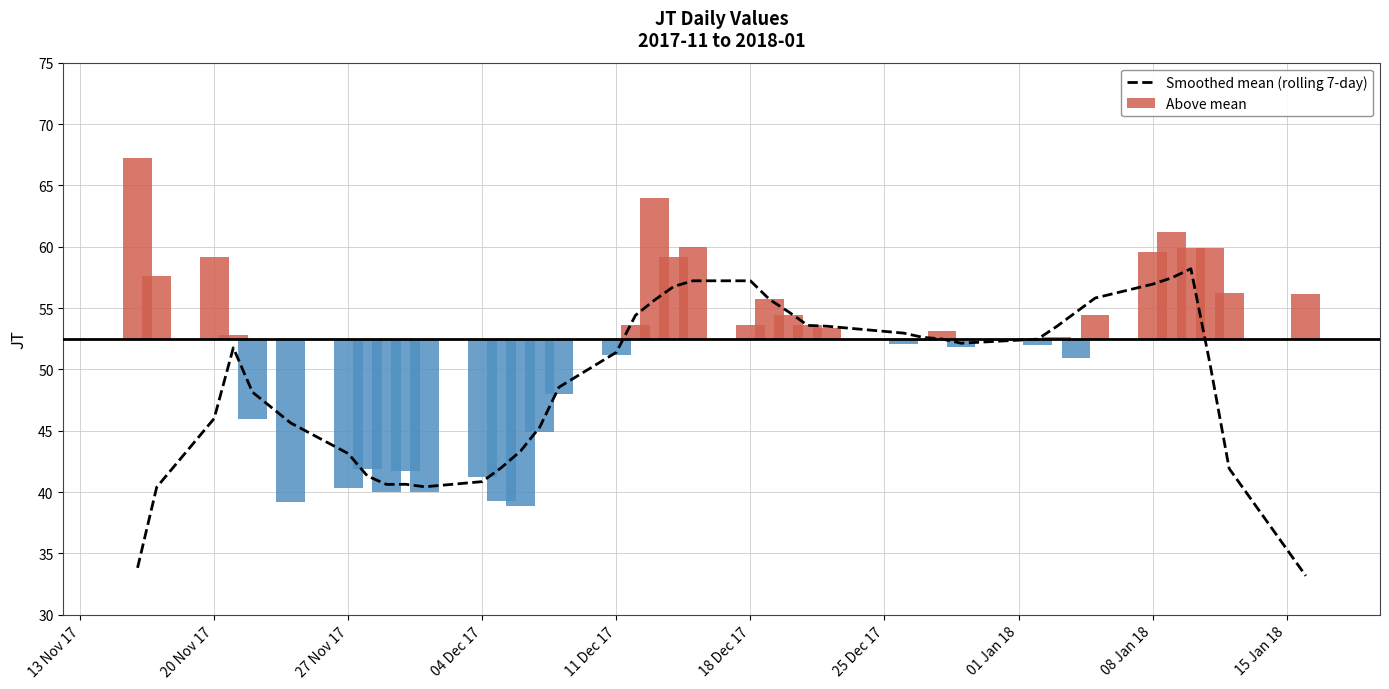

Are the bars horizontal?

No